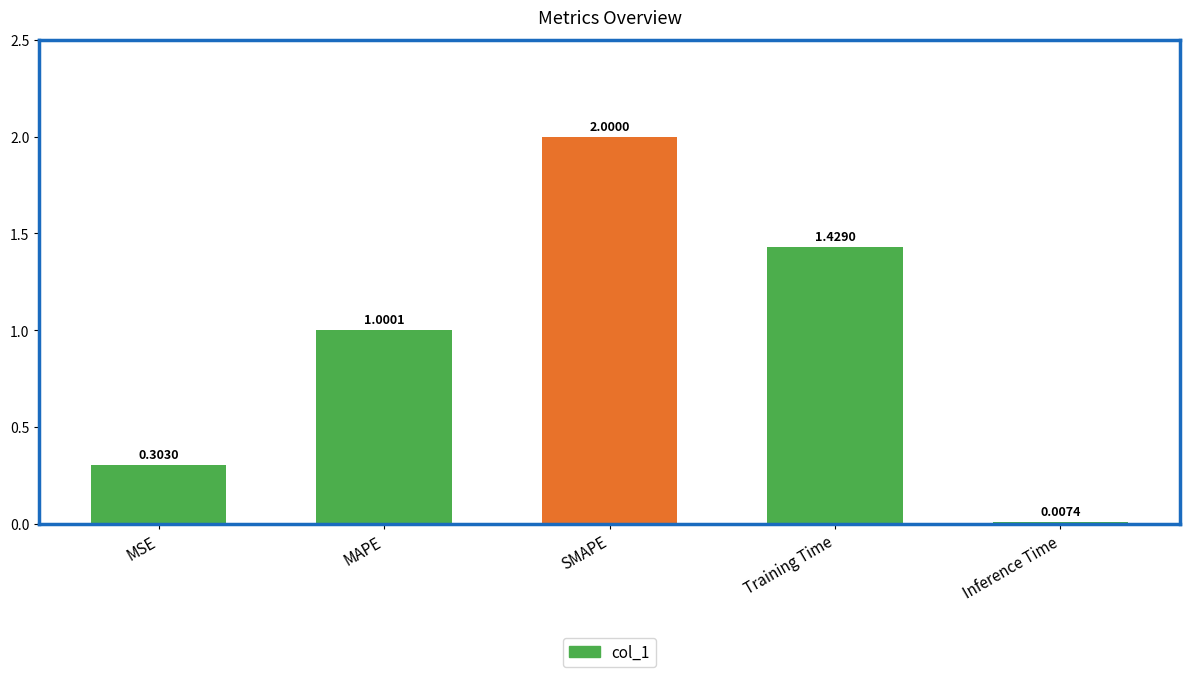

What is the maximum value shown in the chart?

2.0